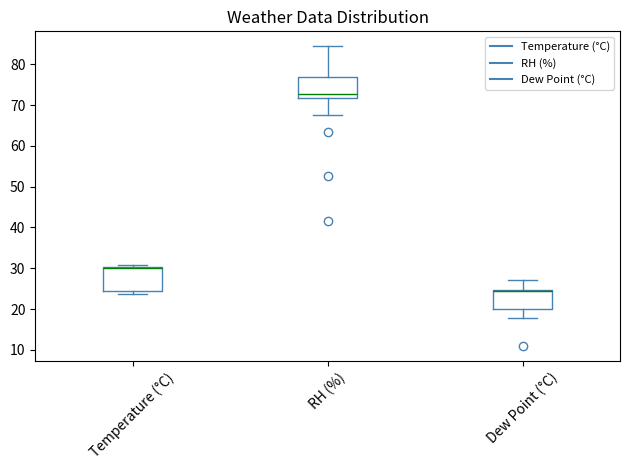

Reading left to right, transcribe this box plot: for each box, give where its median line is, the range the box spans, and where its two whiskers end, as read against the y-axis. The values are not printed on the chart, so give them approximately, as read against the axis.

Temperature (°C): median 30 (drawn on the box's upper edge), box 25 to 30, whiskers 24 to 31
RH (%): median 73, box 72 to 77, whiskers 68 to 84
Dew Point (°C): median 24 (drawn on the box's upper edge), box 20 to 25, whiskers 18 to 27